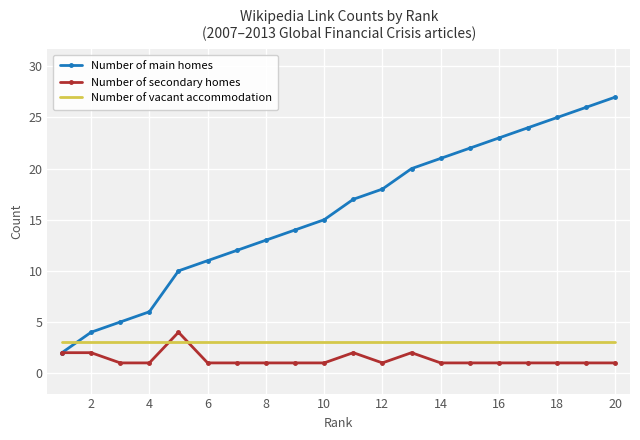

How many intersections are there between Number of vacant accommodation and Number of secondary homes?

2